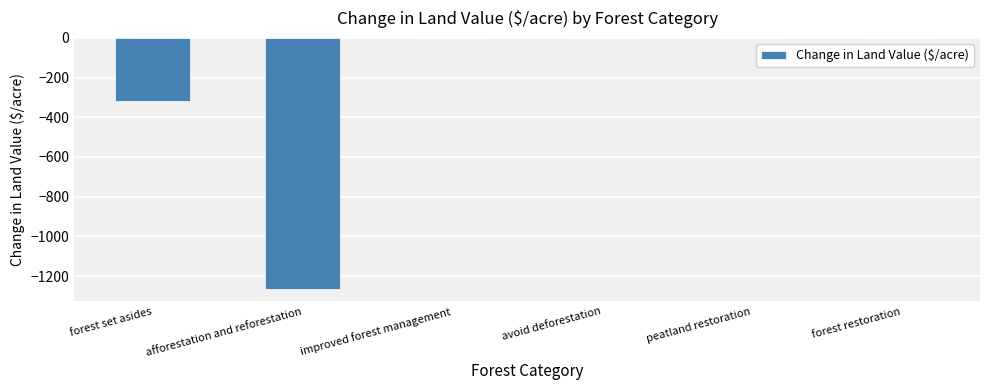

The value at improved forest management is -622.9. True or false?

False